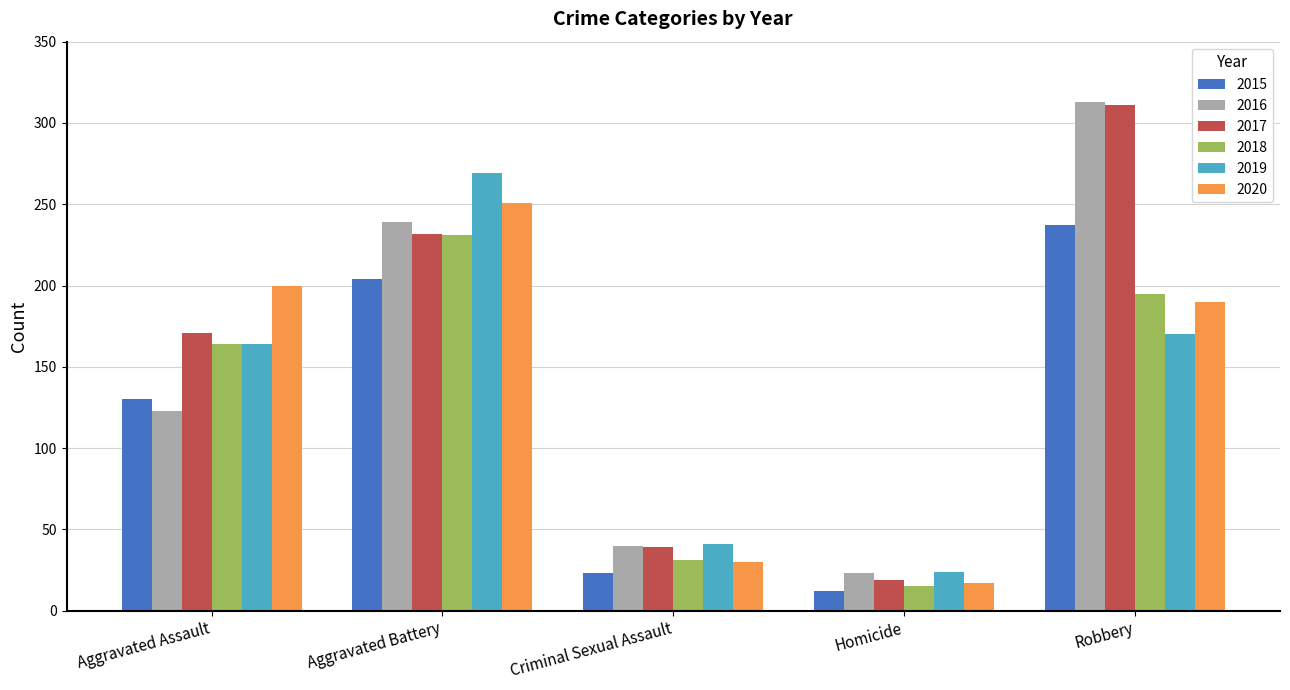

Reading left to right, list all the values displayed in this chart.

2015: Aggravated Assault=130	Aggravated Battery=204	Criminal Sexual Assault=23	Homicide=12	Robbery=237
2016: Aggravated Assault=123	Aggravated Battery=239	Criminal Sexual Assault=40	Homicide=23	Robbery=313
2017: Aggravated Assault=171	Aggravated Battery=232	Criminal Sexual Assault=39	Homicide=19	Robbery=311
2018: Aggravated Assault=164	Aggravated Battery=231	Criminal Sexual Assault=31	Homicide=15	Robbery=195
2019: Aggravated Assault=164	Aggravated Battery=269	Criminal Sexual Assault=41	Homicide=24	Robbery=170
2020: Aggravated Assault=200	Aggravated Battery=251	Criminal Sexual Assault=30	Homicide=17	Robbery=190